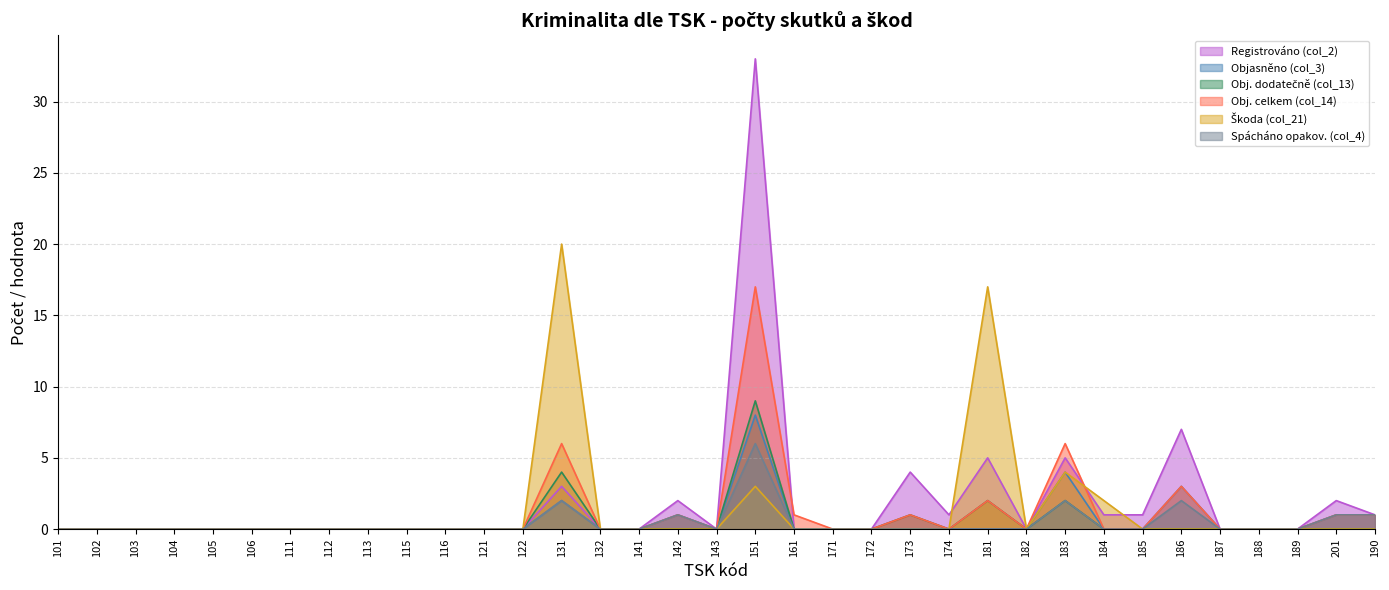

Where is Obj. celkem (col_14) nearest to the value 8?

131